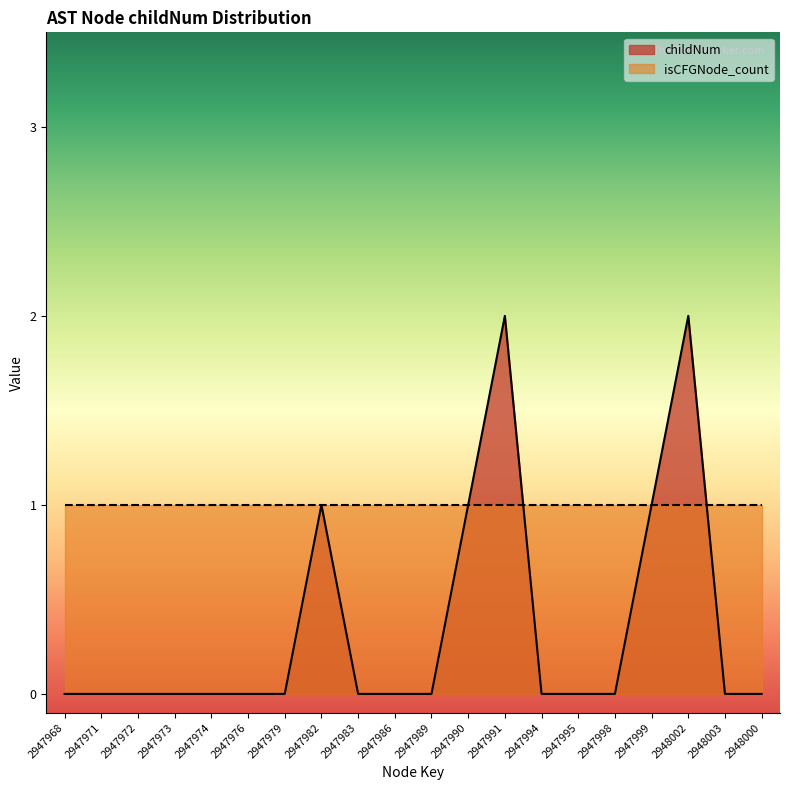

Does the chart display data point markers on the line(s)?

No